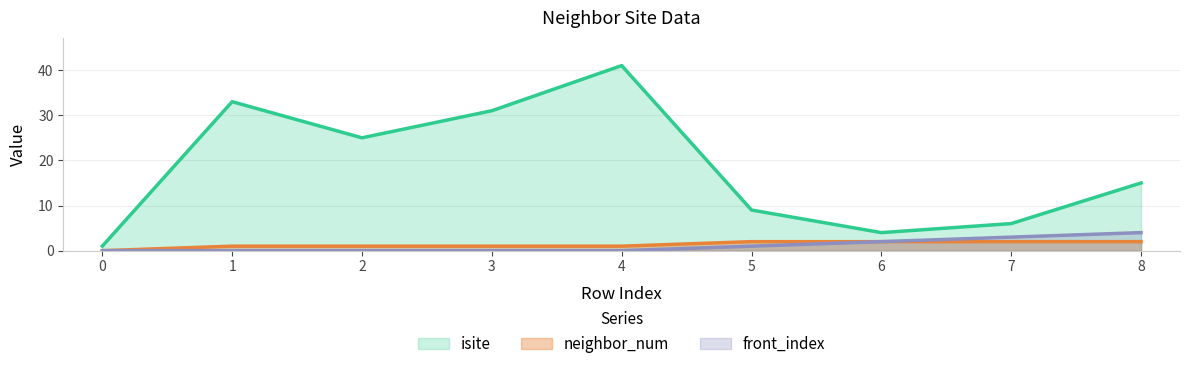

Which series has the largest total across all categories?

isite